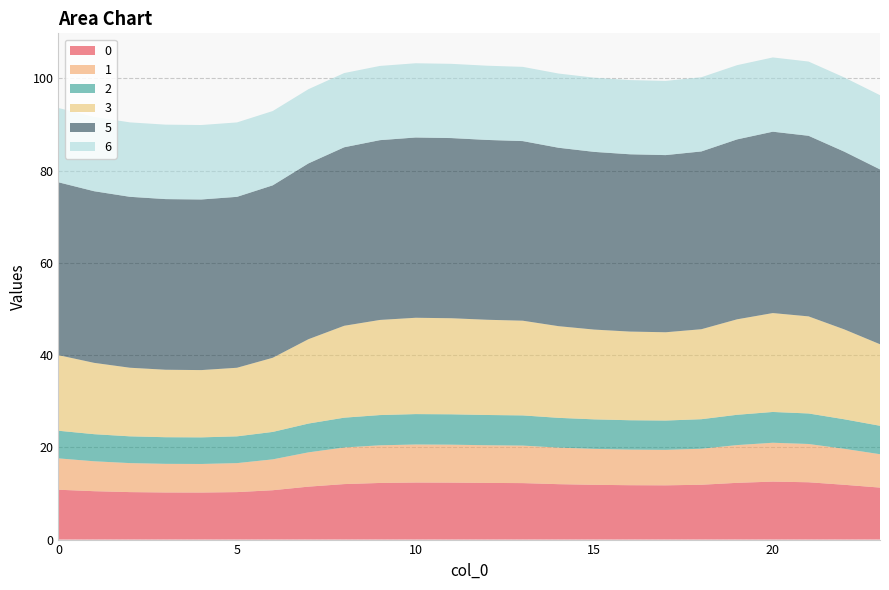

Reading left to right, list all the values displayed in this chart.

0: 0=10.8	1=10.5	2=10.3	3=10.2	4=10.2	5=10.3	6=10.7	7=11.5	8=12.0	9=12.3	10=12.4	11=12.4	12=12.3	13=12.2	14=12.0	15=11.9	16=11.8	17=11.8	18=11.9	19=12.3	20=12.6	21=12.4	22=11.9	23=11.3
1: 0=6.8	1=6.5	2=6.3	3=6.2	4=6.2	5=6.3	6=6.7	7=7.4	8=7.9	9=8.2	10=8.2	11=8.2	12=8.2	13=8.1	14=7.9	15=7.8	16=7.7	17=7.7	18=7.8	19=8.2	20=8.4	21=8.3	22=7.8	23=7.2
2: 0=6.0	1=5.9	2=5.8	3=5.8	4=5.8	5=5.8	6=6.0	7=6.2	8=6.5	9=6.6	10=6.6	11=6.6	12=6.6	13=6.5	14=6.5	15=6.4	16=6.4	17=6.4	18=6.4	19=6.6	20=6.7	21=6.6	22=6.4	23=6.2
3: 0=16.4	1=15.5	2=14.9	3=14.6	4=14.6	5=14.9	6=16.1	7=18.3	8=19.9	9=20.6	10=20.9	11=20.8	12=20.7	13=20.5	14=19.9	15=19.5	16=19.2	17=19.1	18=19.5	19=20.7	20=21.4	21=21.1	22=19.5	23=17.7
5: 0=37.5	1=37.2	2=37.1	3=37.0	4=37.0	5=37.1	6=37.4	7=38.1	8=38.7	9=39.0	10=39.1	11=39.1	12=39.0	13=39.0	14=38.7	15=38.5	16=38.4	17=38.4	18=38.6	19=39.0	20=39.3	21=39.2	22=38.5	23=37.9
6: 0=16.1	1=16.1	2=16.1	3=16.1	4=16.1	5=16.1	6=16.1	7=16.1	8=16.1	9=16.1	10=16.1	11=16.1	12=16.1	13=16.1	14=16.1	15=16.1	16=16.1	17=16.1	18=16.1	19=16.1	20=16.1	21=16.1	22=16.1	23=16.1